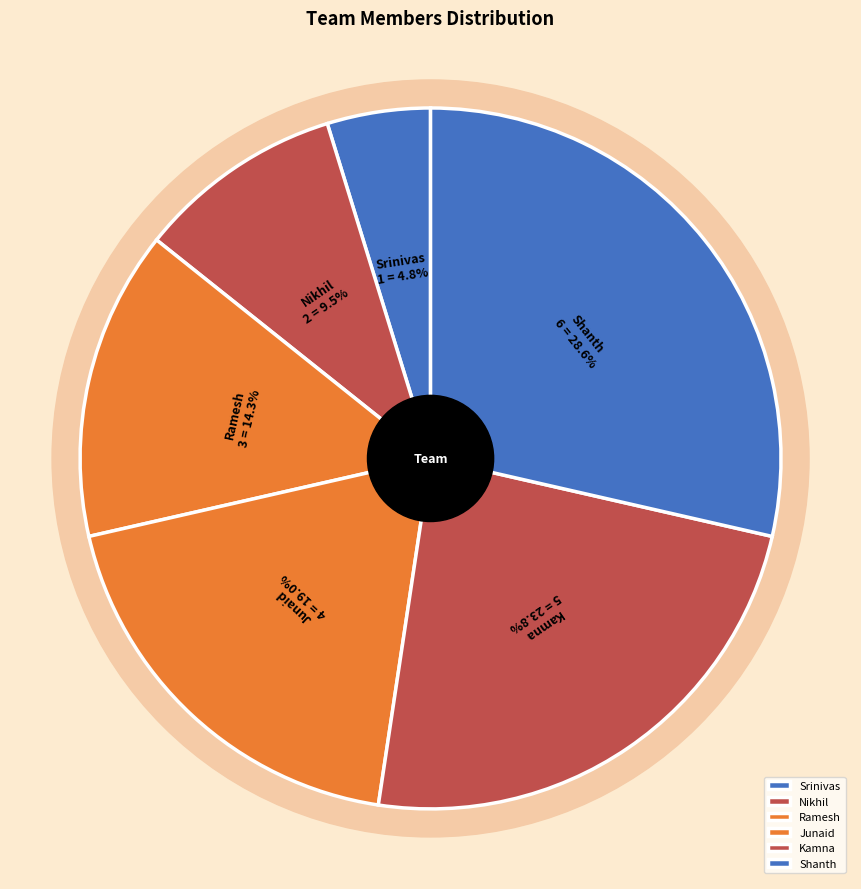

Does Junaid represent more than half of the total?

No